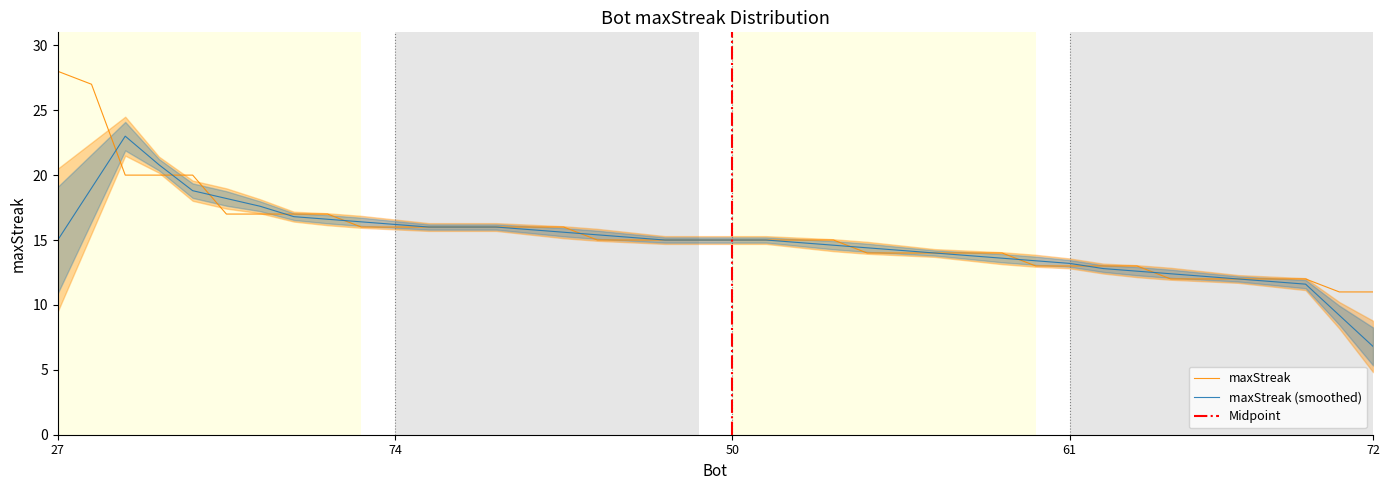

Approximately how many times larger is the value at 56 compared to 20?

1.4